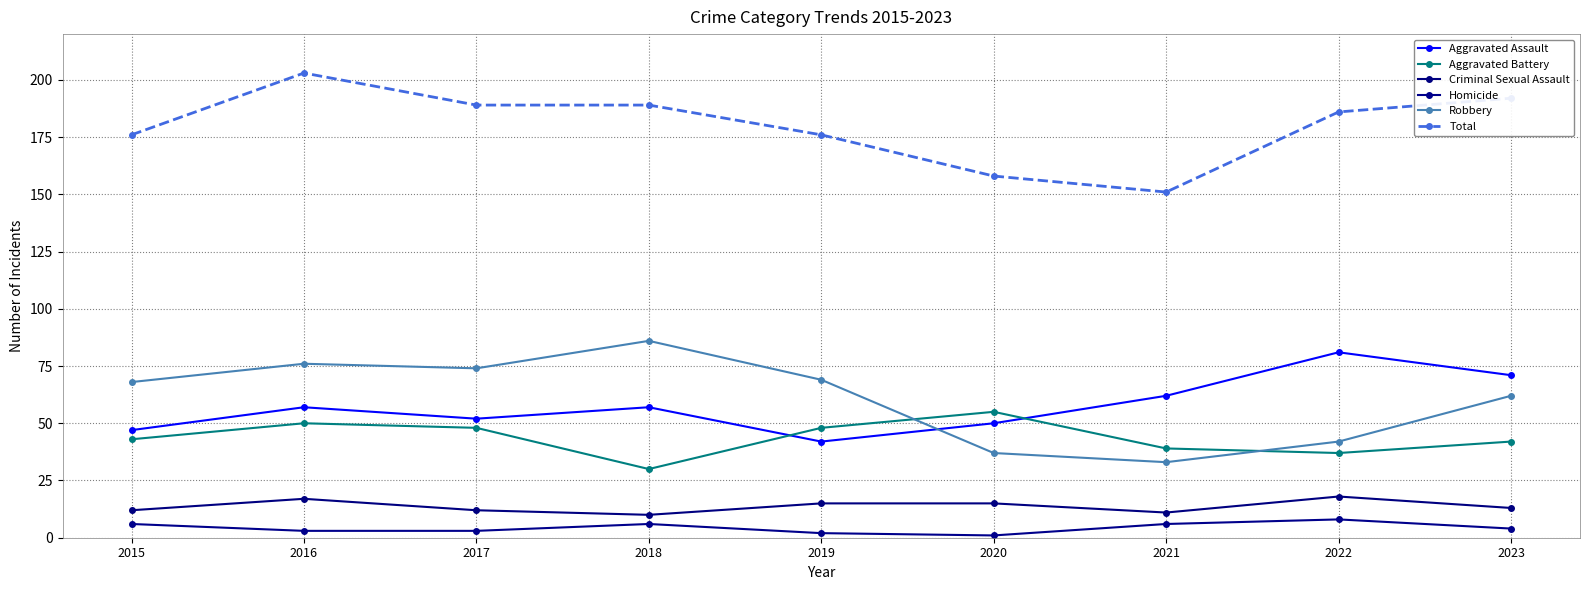

True or false: Robbery and Aggravated Battery intersect in this chart.

True